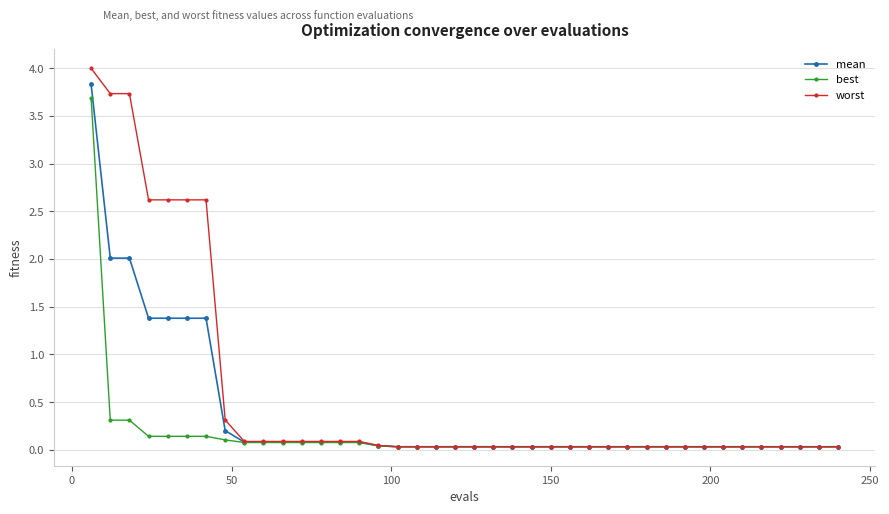

What is the greatest value displayed?

4.0